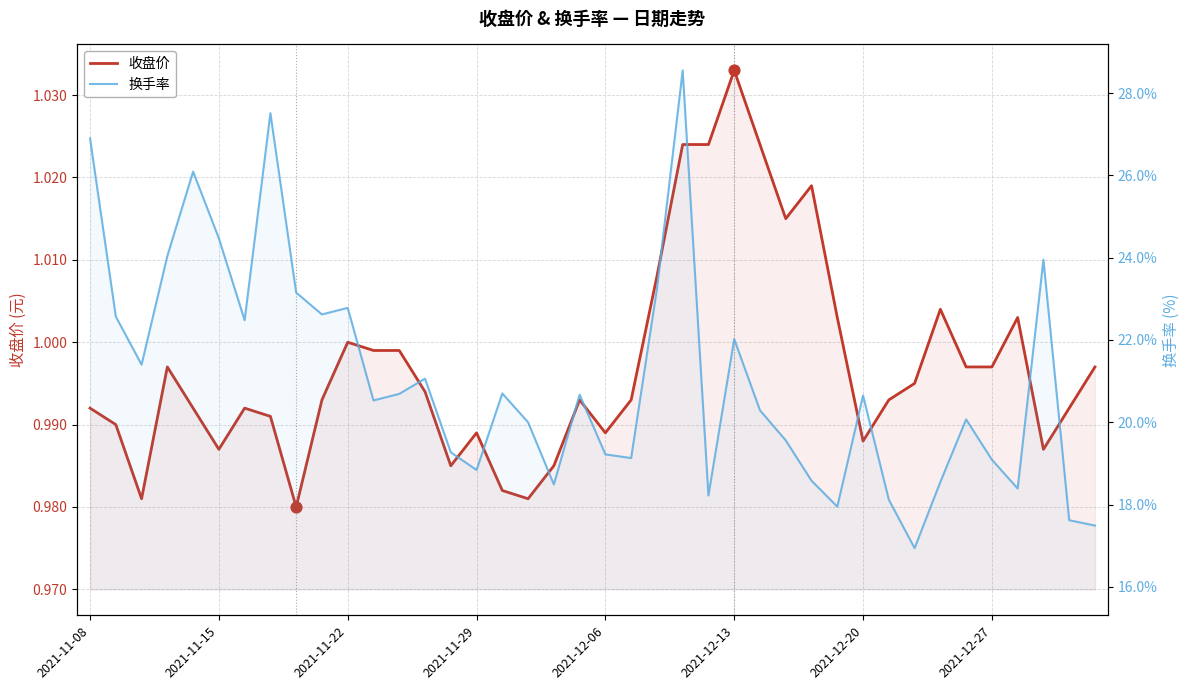

Which series has the widest spread of Y values?

换手率